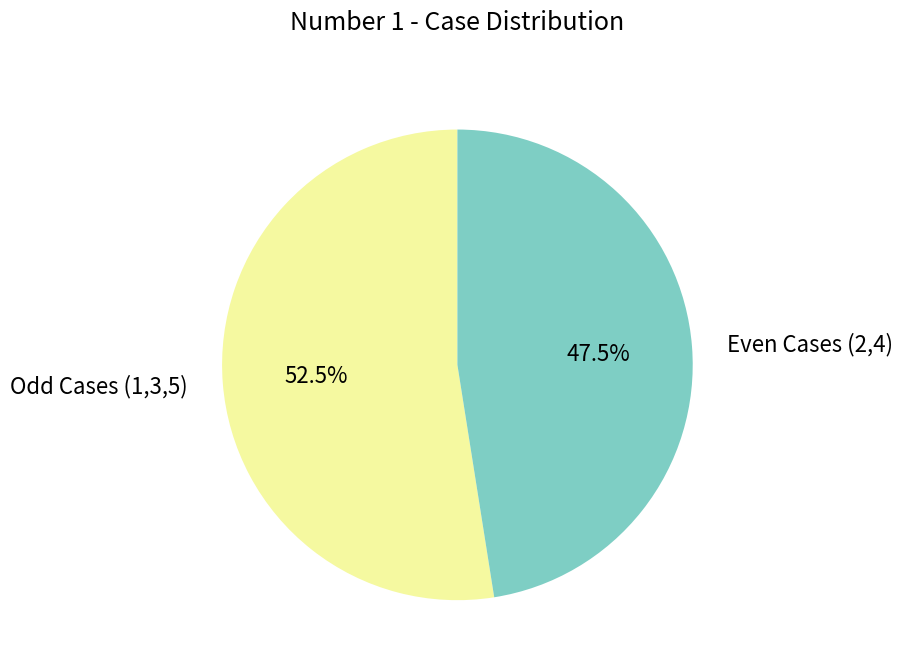

Combined, do Even Cases (2,4) and Odd Cases (1,3,5) account for over 50%?

Yes